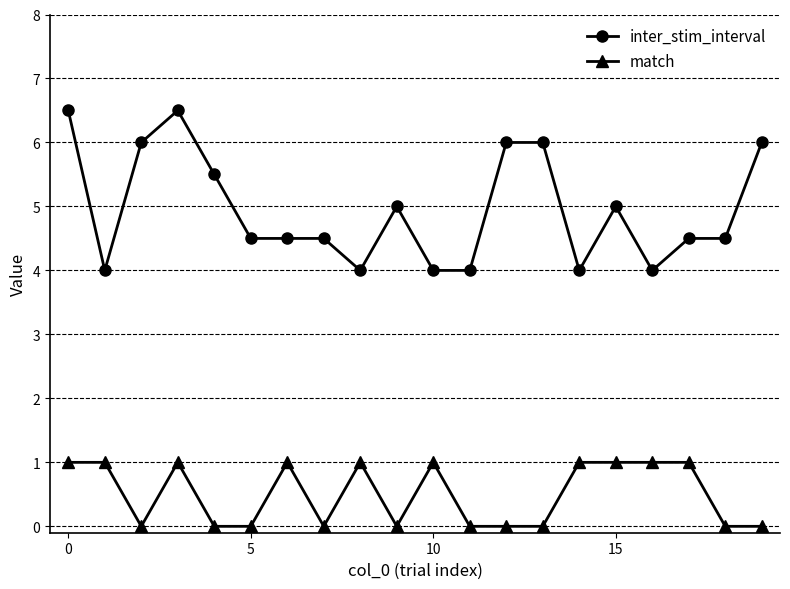

What is the sum of all match values?

10.0